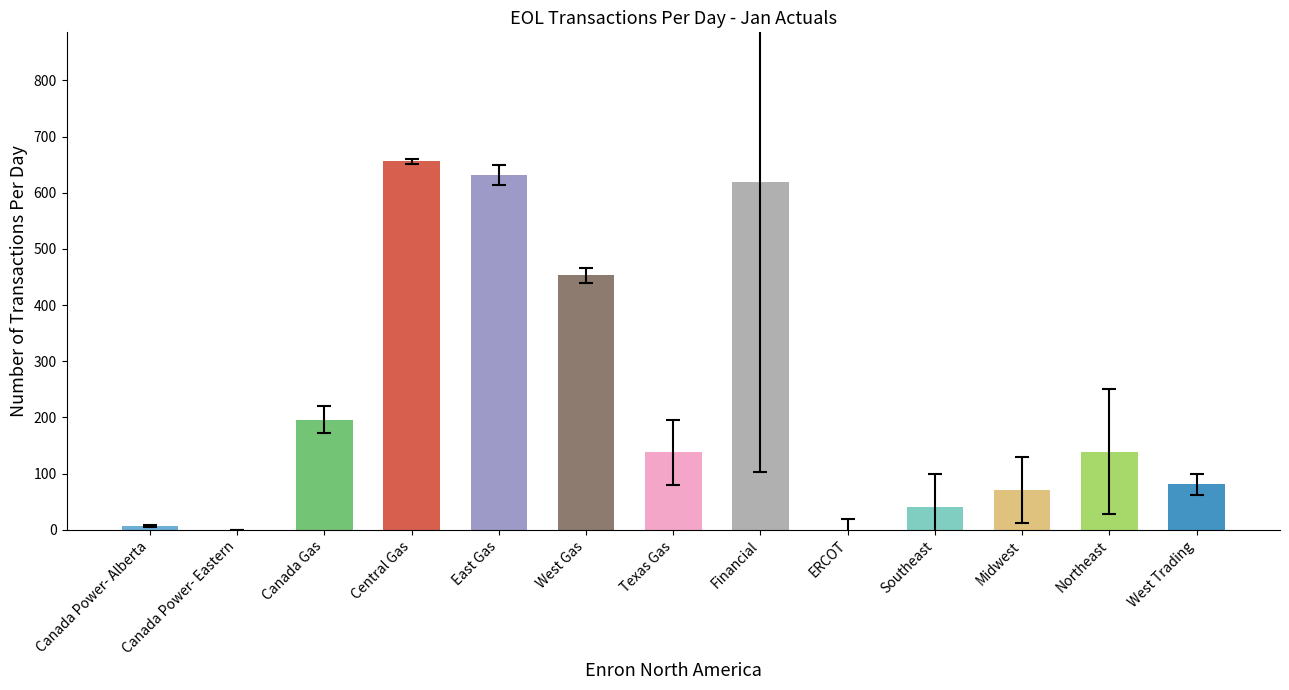

What is the greatest value displayed?

656